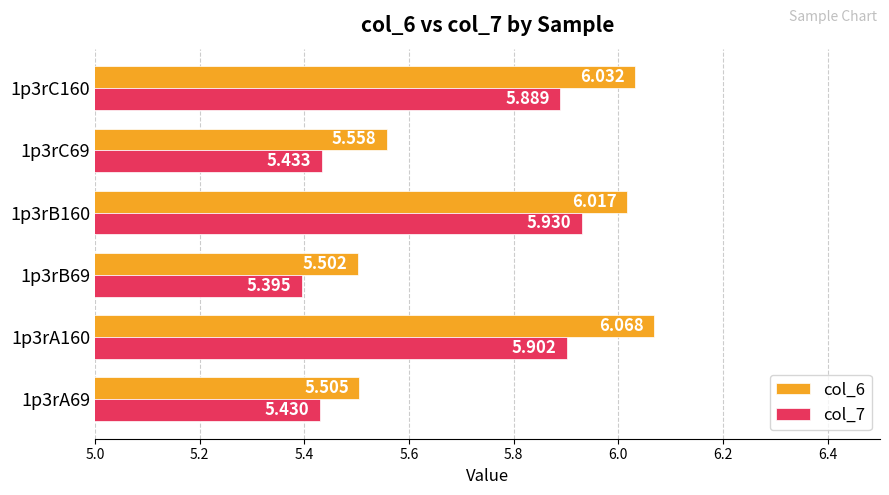

Rank the categories by col_7 value from lowest to highest.

1p3rB69, 1p3rA69, 1p3rC69, 1p3rC160, 1p3rA160, 1p3rB160